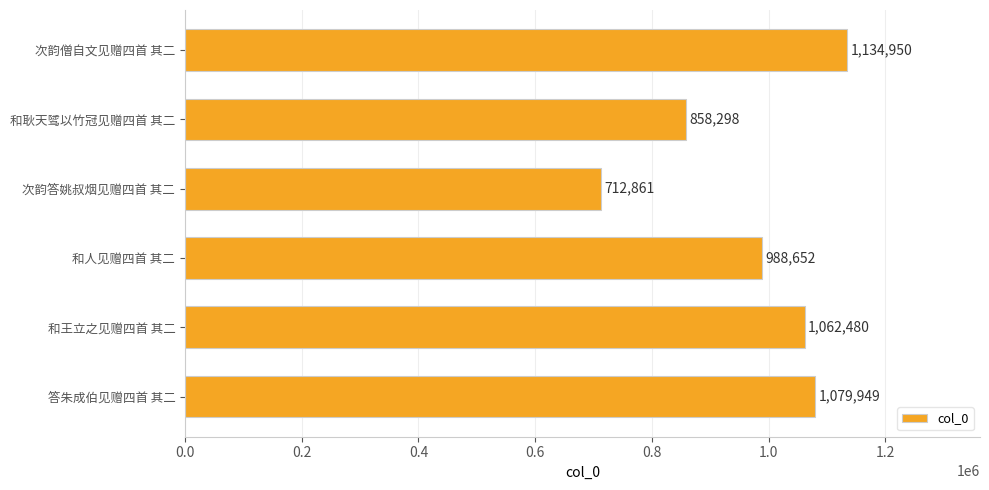

What is the approximate value at 次韵僧自文见赠四首 其二, to the nearest 100?

1135000